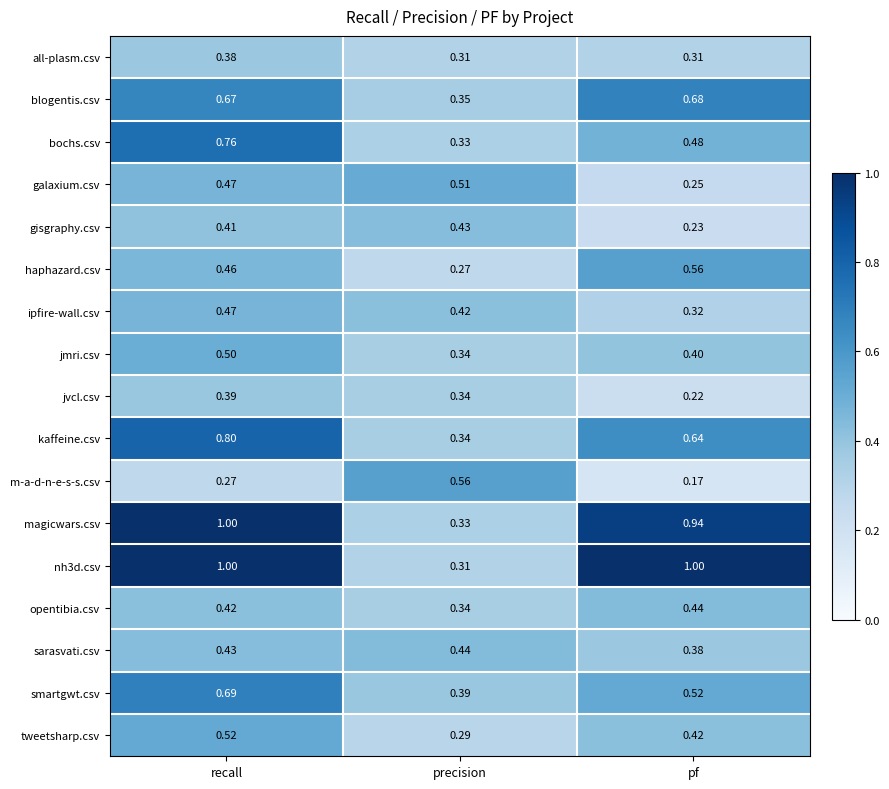

At which label is kaffeine.csv closest to 0?

precision